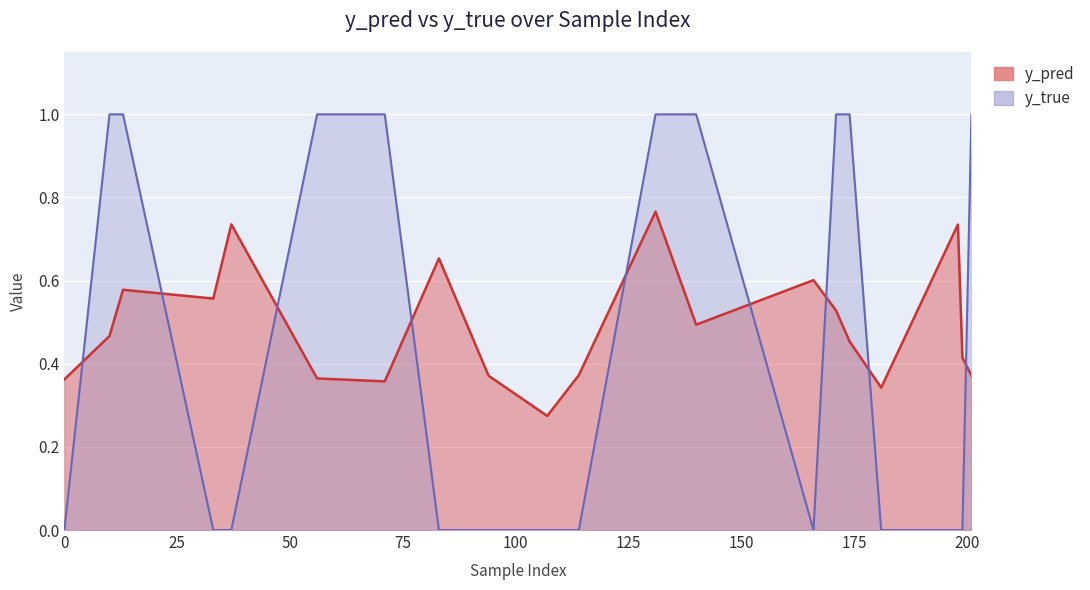

Does the chart display data point markers on the line(s)?

No